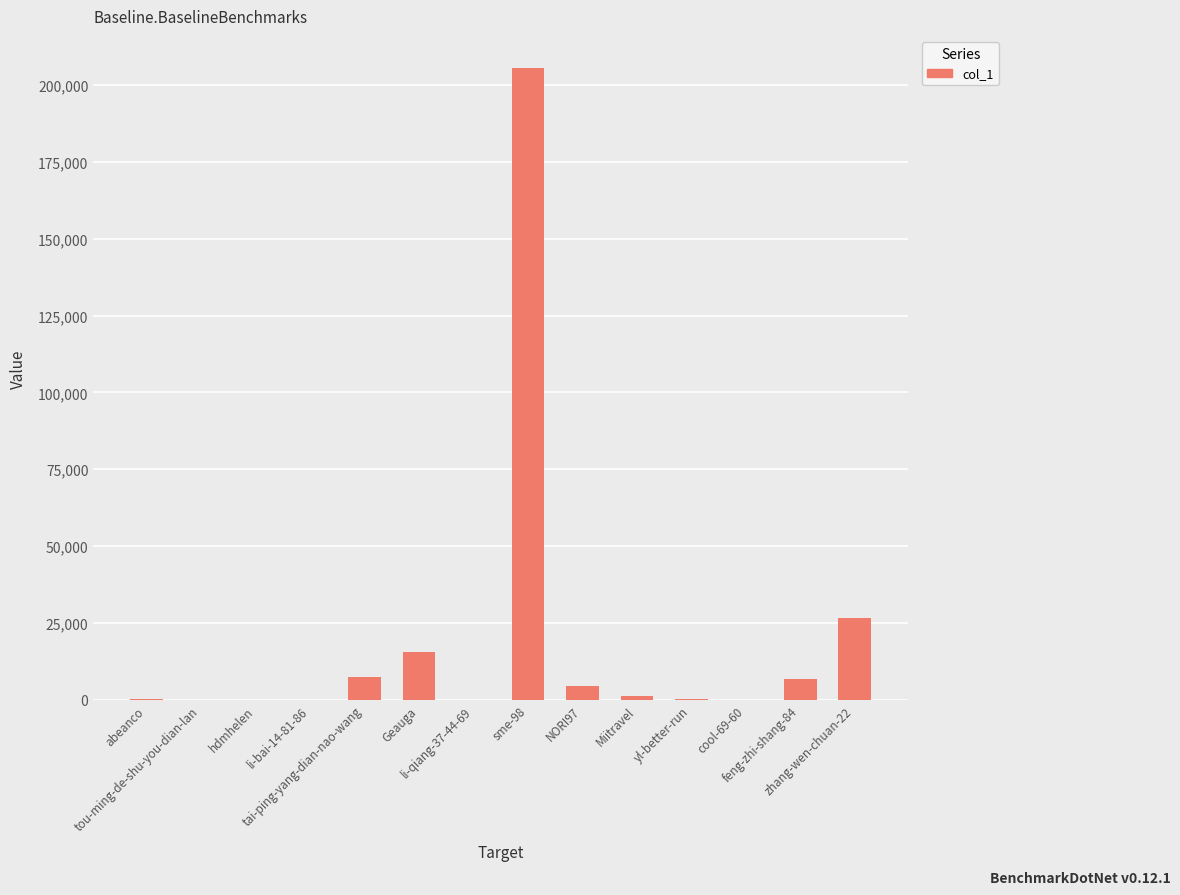

What is the greatest value displayed?

205721